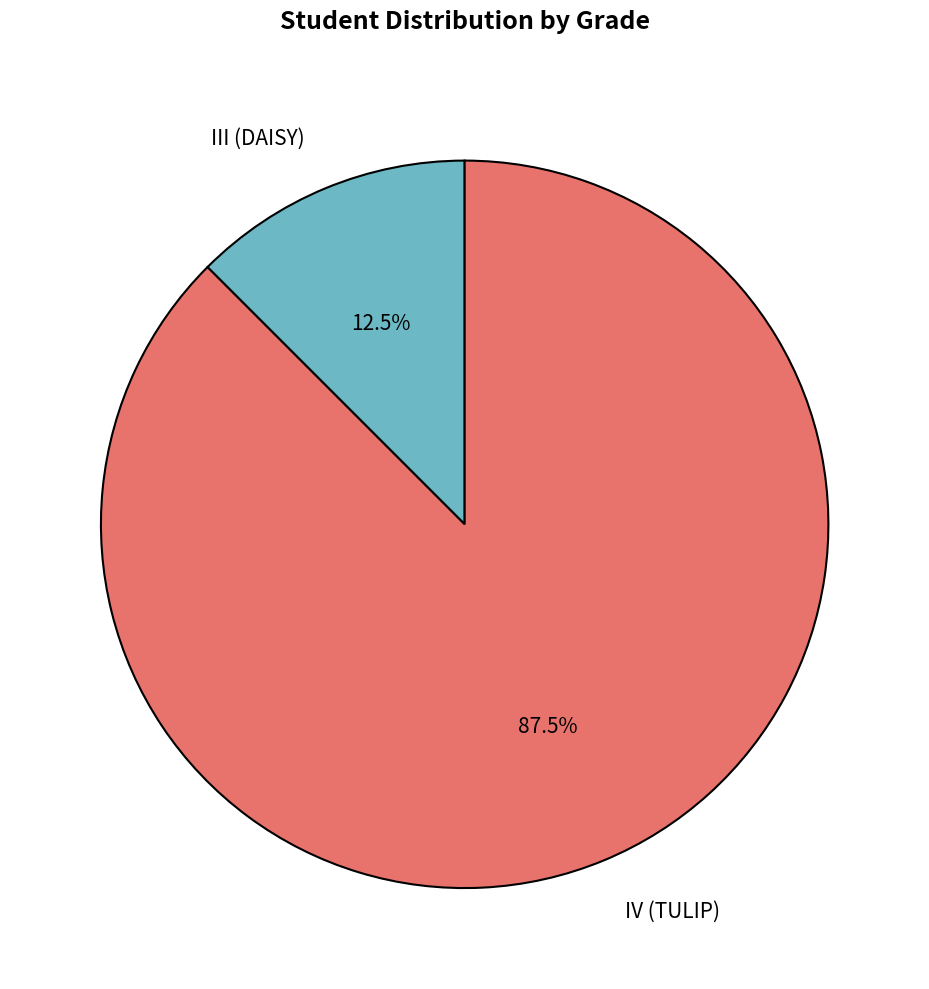

Count the number of slices in the pie.

2